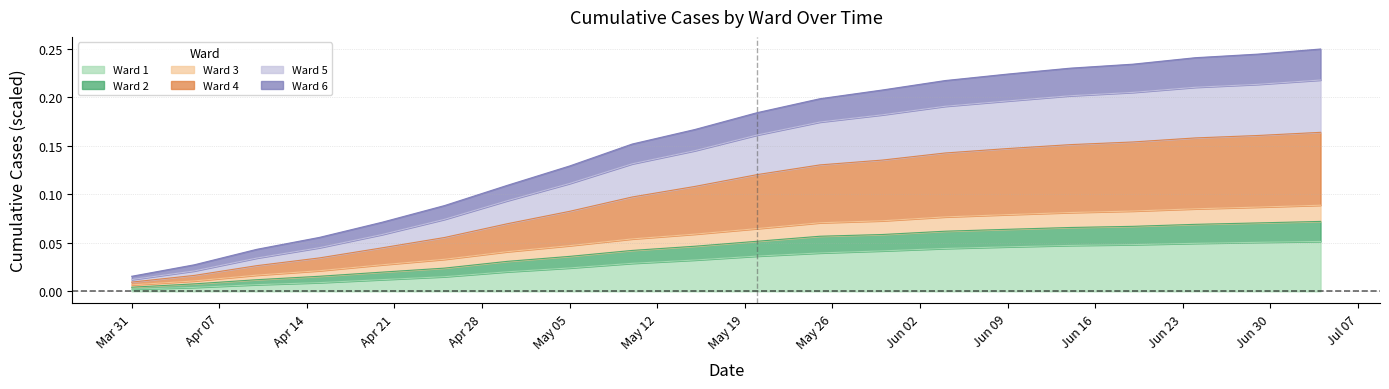

Which has a higher value, 2020-04-25 or 2020-04-15?

2020-04-25